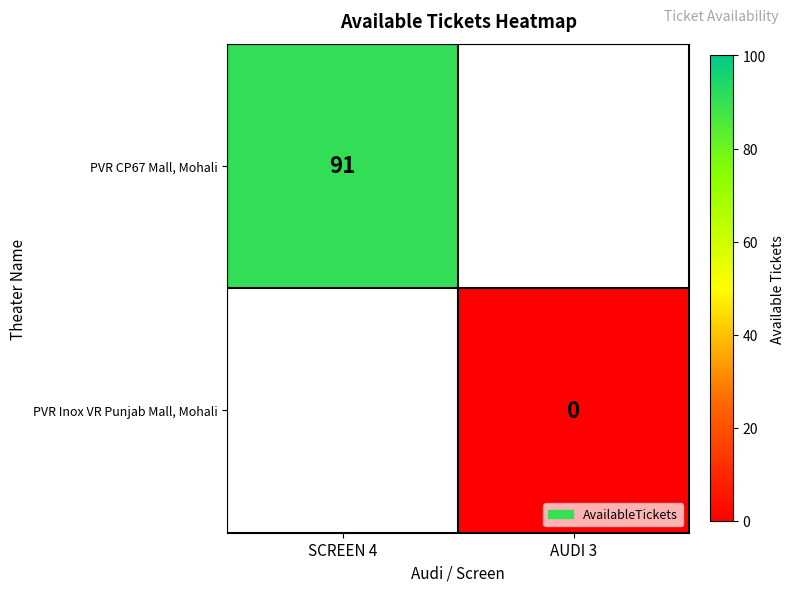

The PVR CP67 Mall, Mohali series shows 36 at SCREEN 4. True or false?

False